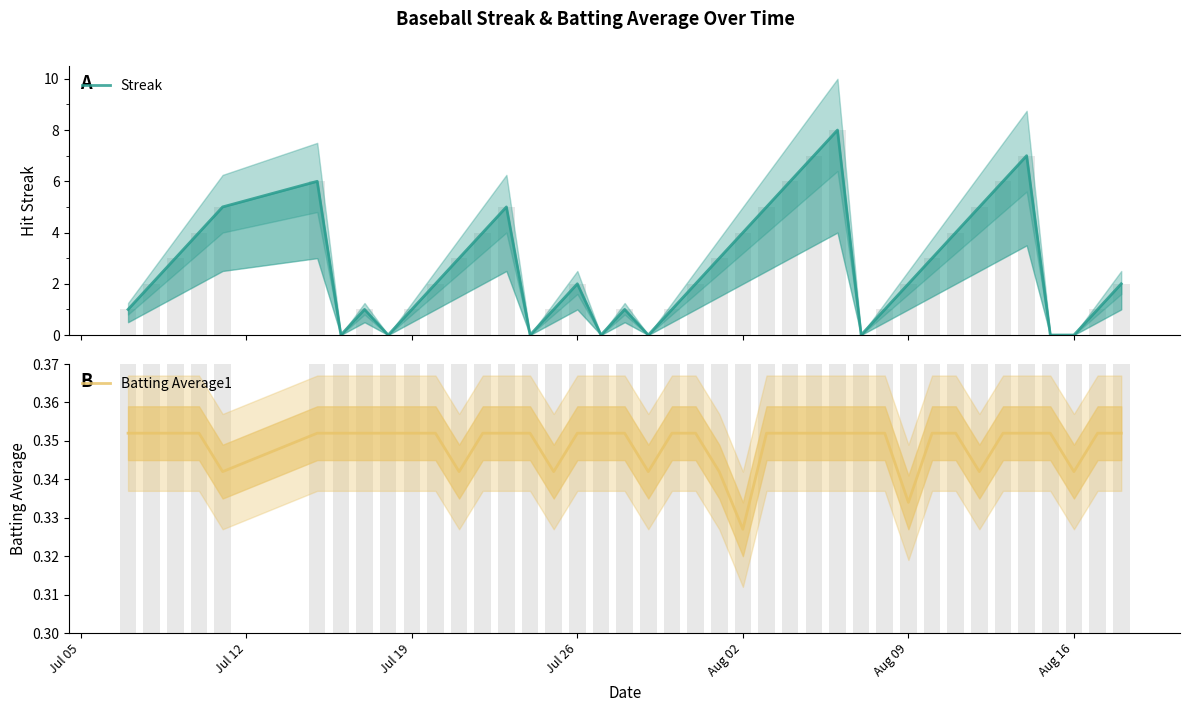

How many bars are there in total?

80